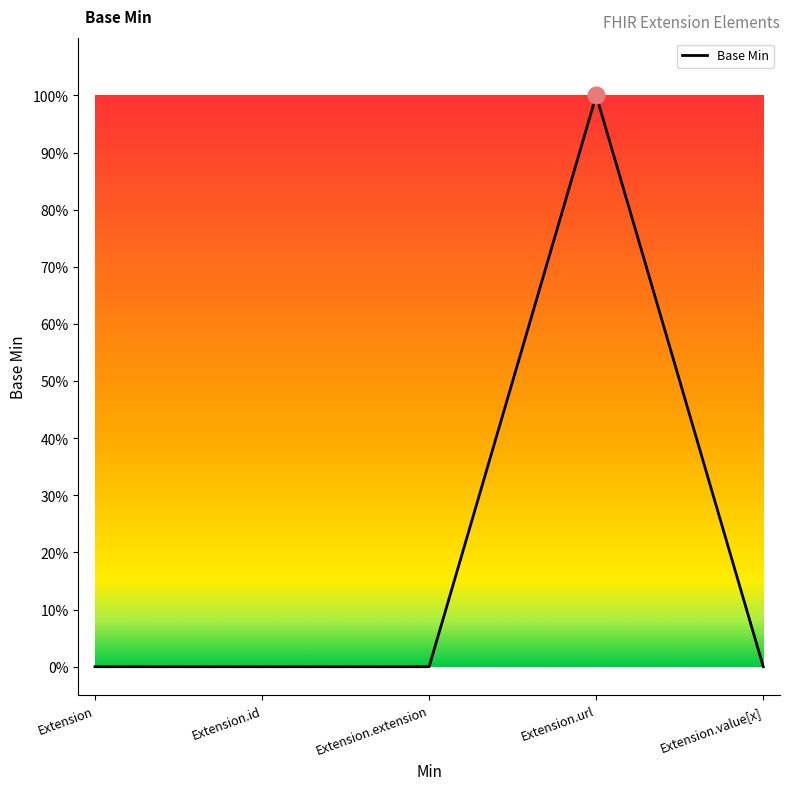

Rank the categories by value from lowest to highest.

Extension, Extension.id, Extension.extension, Extension.value[x], Extension.url